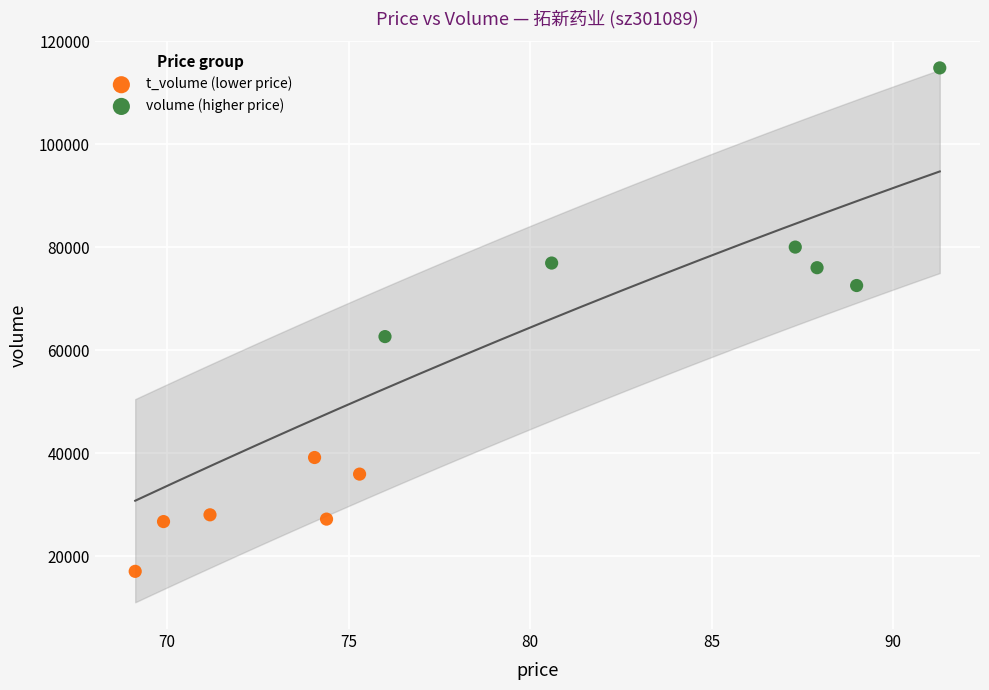

Which series reaches the minimum Y coordinate?

t_volume (lower price)